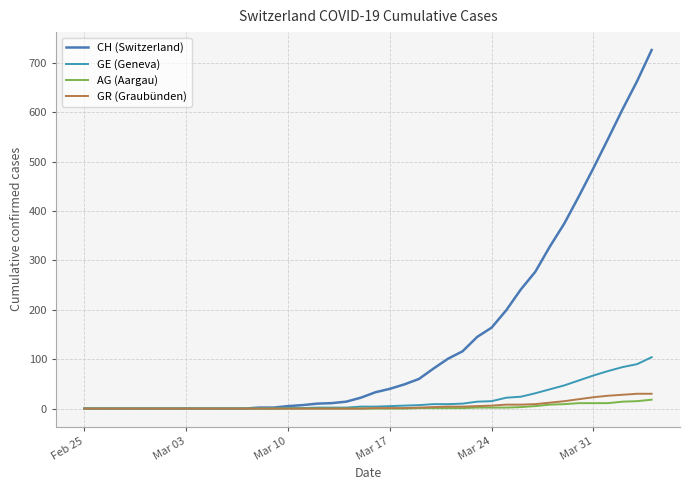

How many lines are shown in the chart?

4